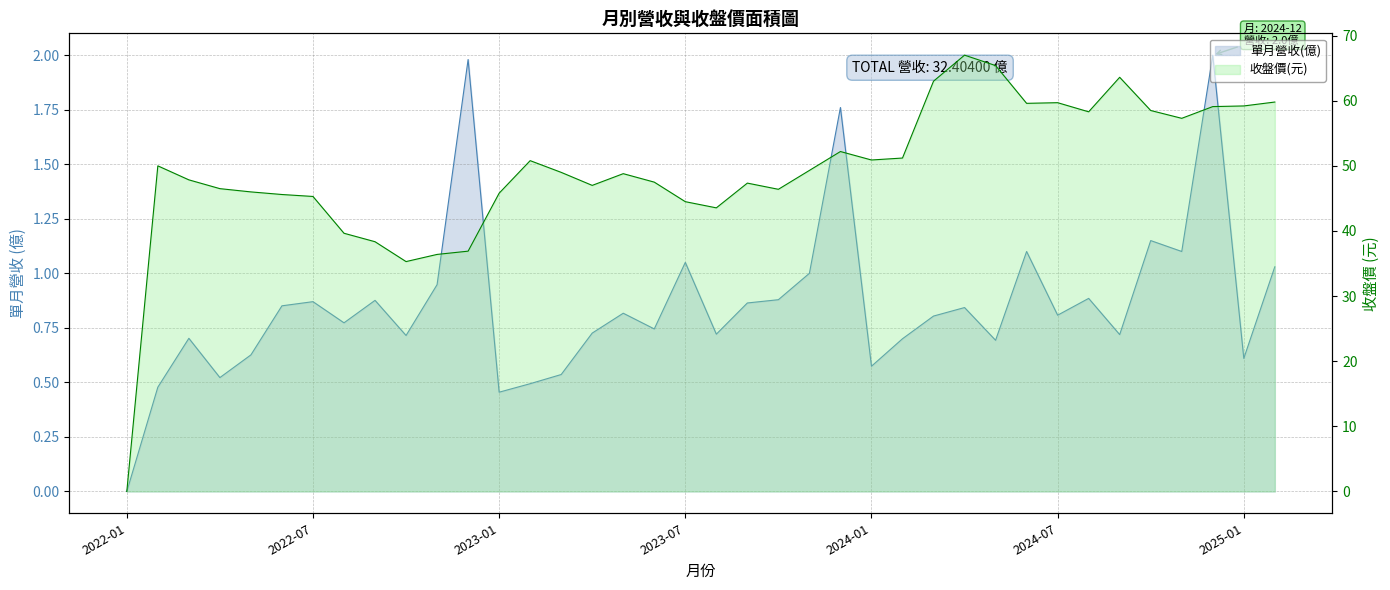

Which category has the lowest value across all series?

2022-01